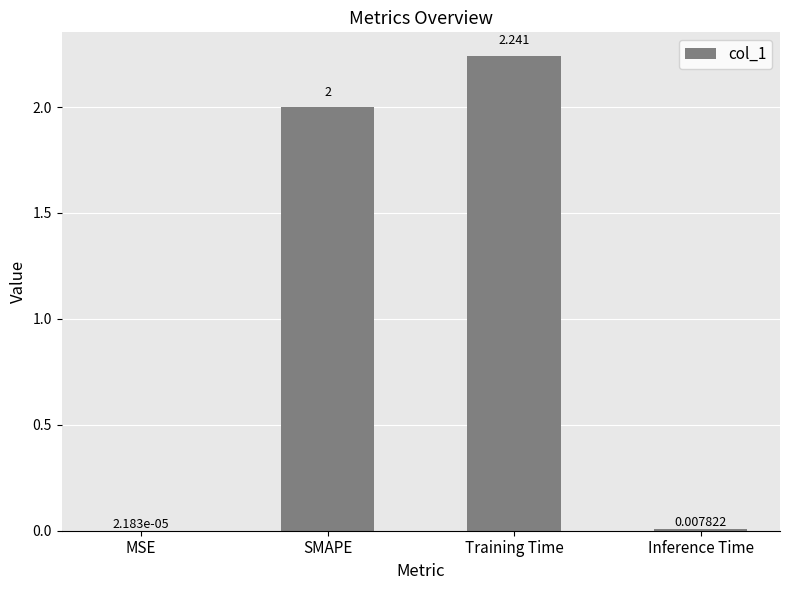

Which category has the highest value across all series?

Training Time